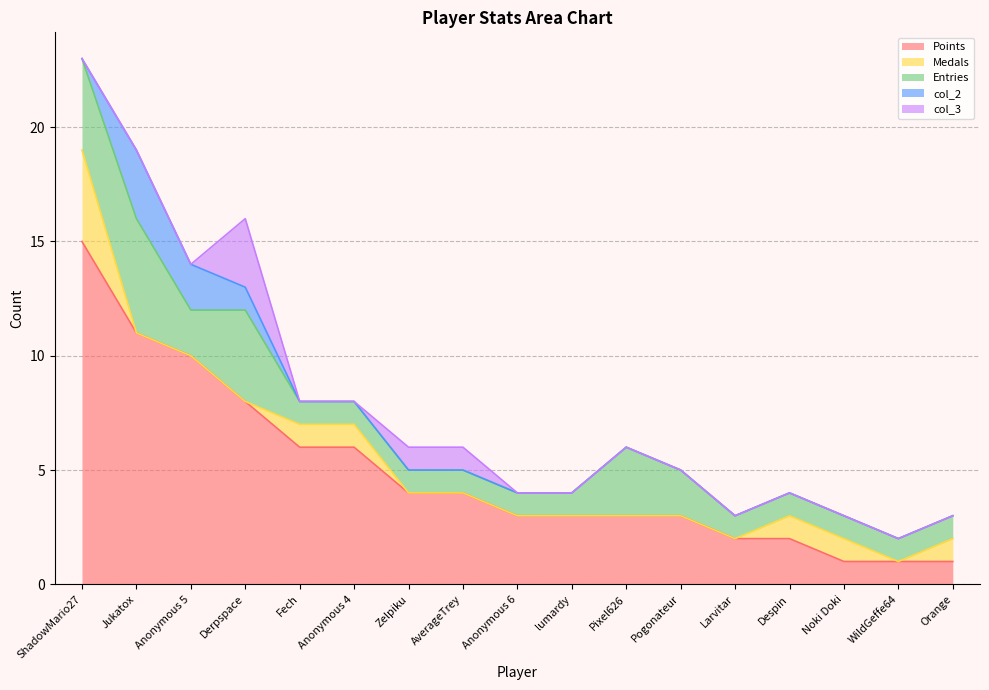

True or false: col_2 and Points intersect in this chart.

False